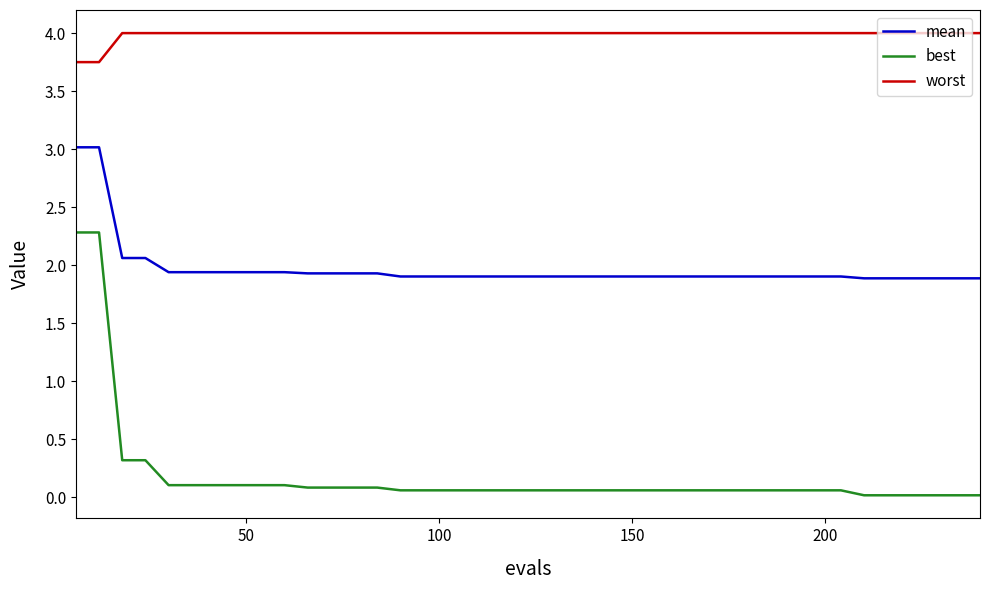

Rank the series by their average value, from lowest to highest.

best, mean, worst